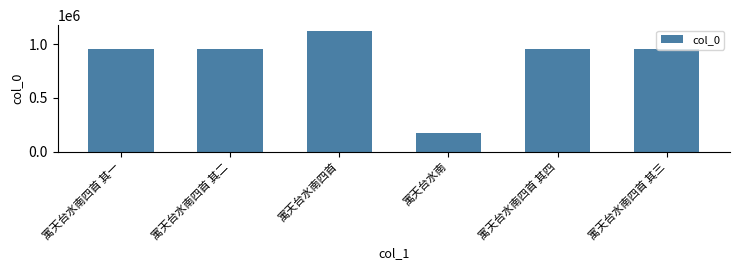

Is it true that the value at 寓天台水南四首 其二 is 952633?

True